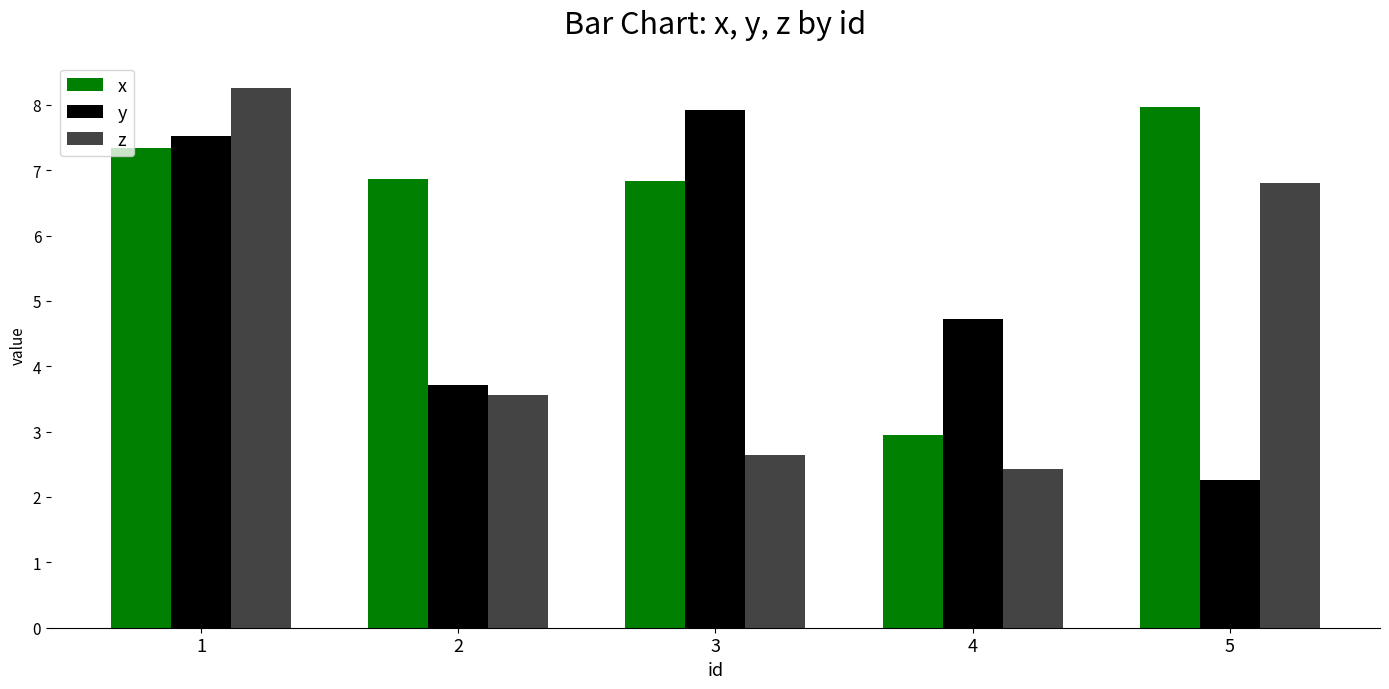

Which category has the highest value in the y series?

3